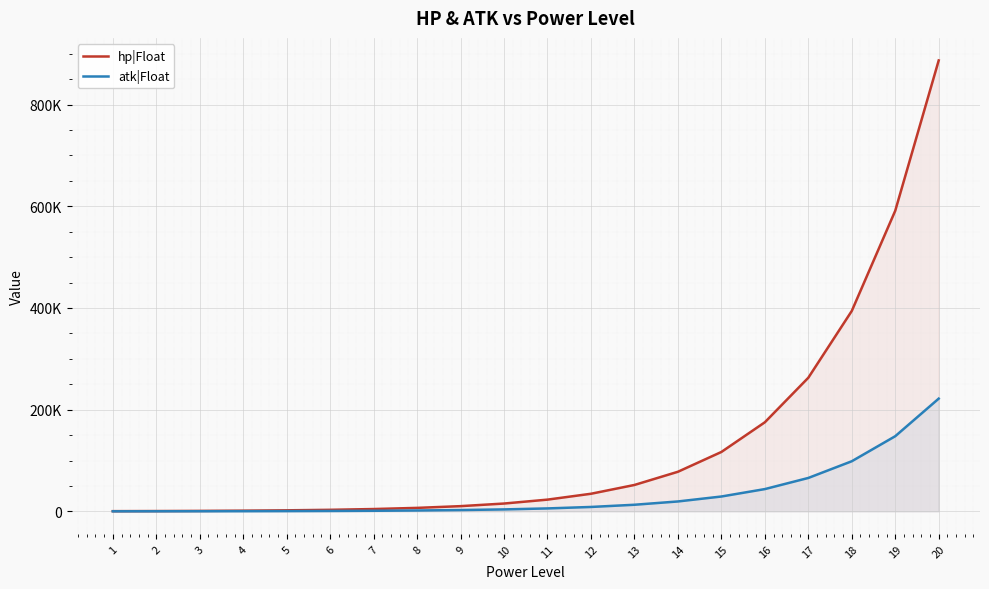

How many lines are shown in the chart?

2